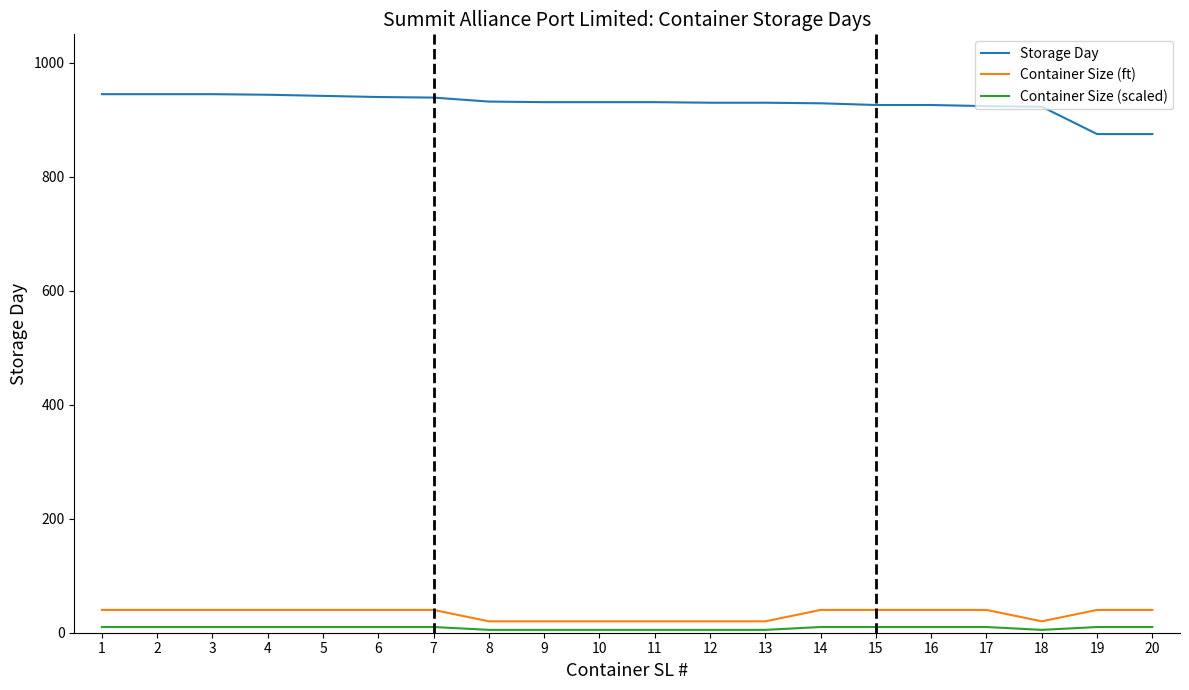

Count the number of categories in the chart.

20